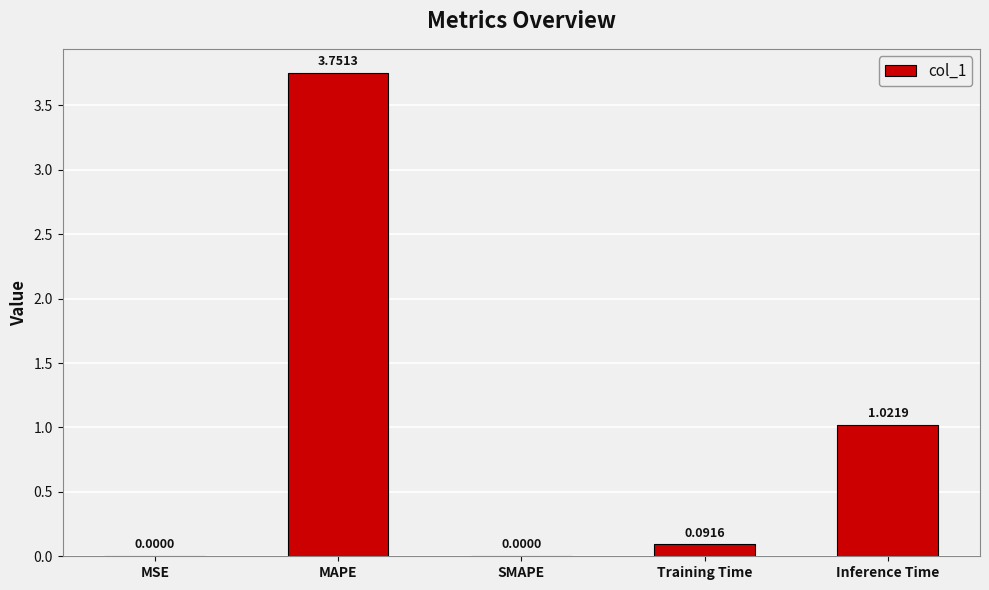

What is the sum of all values?

4.9